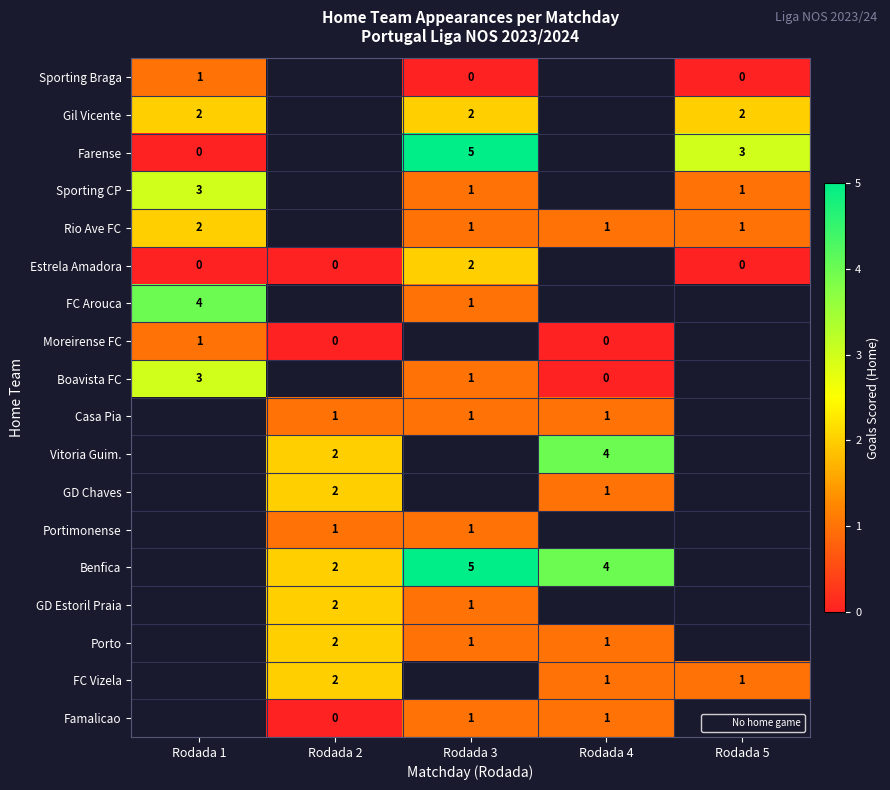

Which category has the lowest value across all series?

Rodada 3